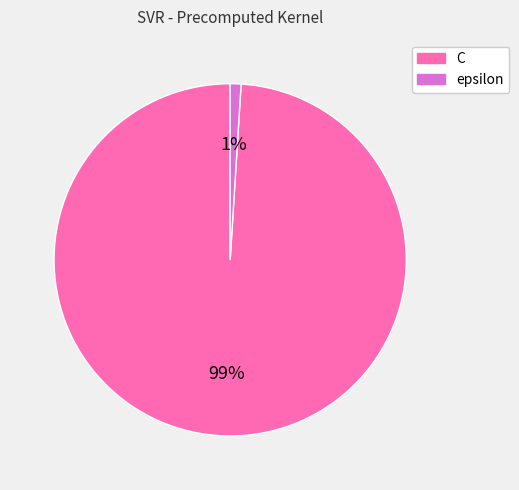

Is there any slice that represents more than half of the pie?

Yes